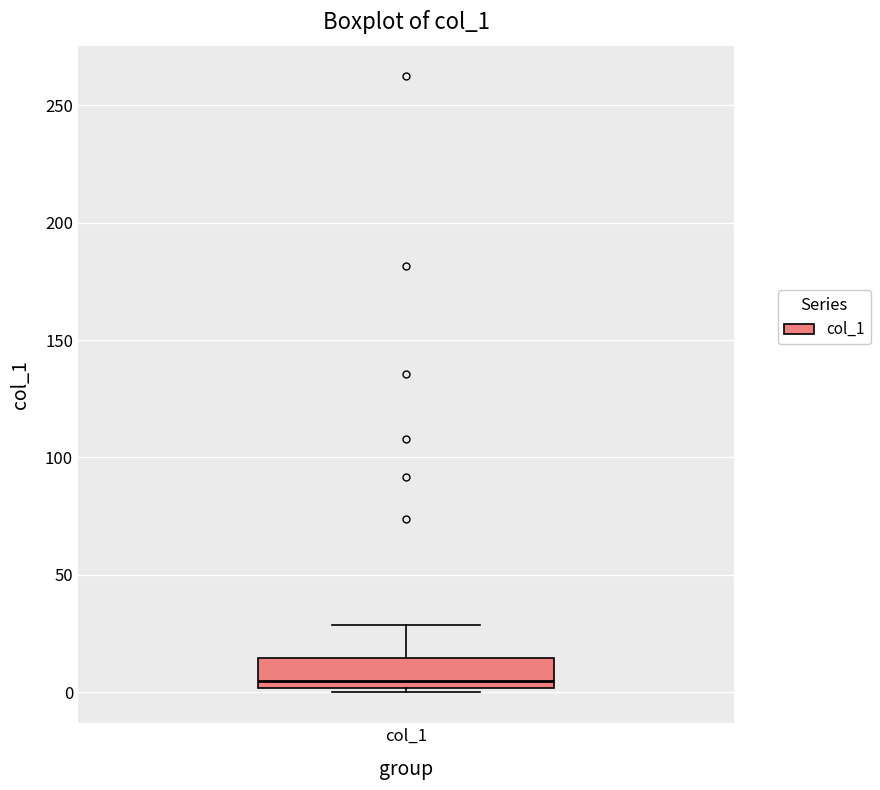

Where does the upper whisker of the box for col_1 end on the y-axis? The values are not printed on the chart, so give them approximately, as read against the axis.

30